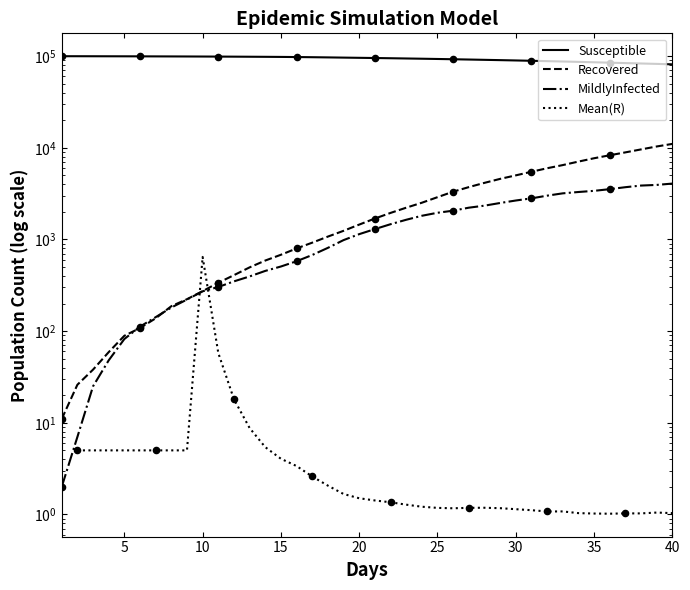

What is the total value across all series at 19.0?

98650